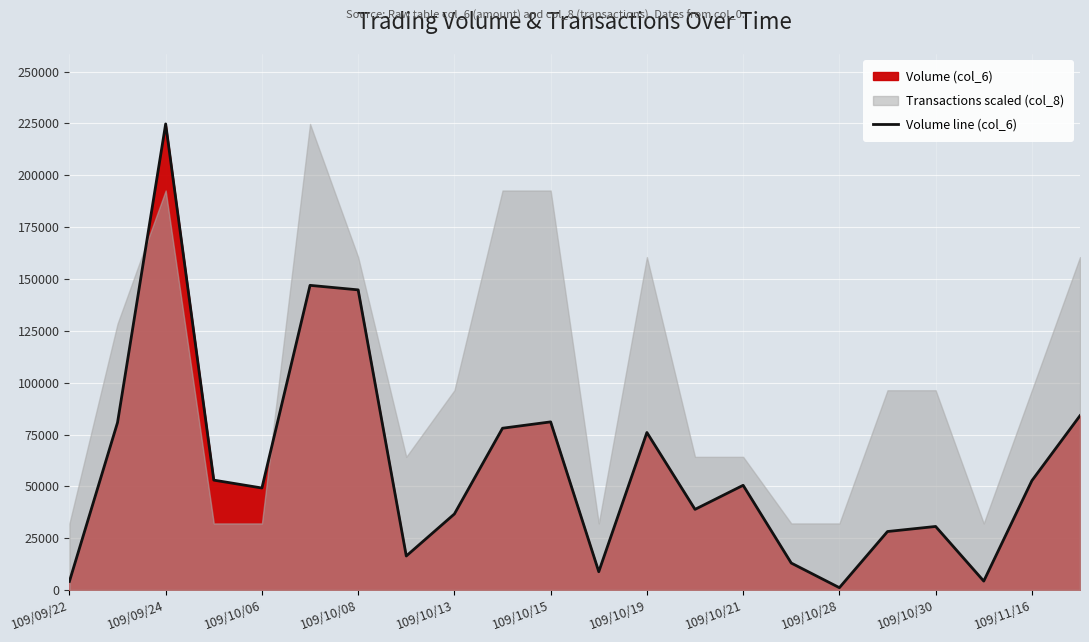

What is the value of the 8th point from the left?

16400